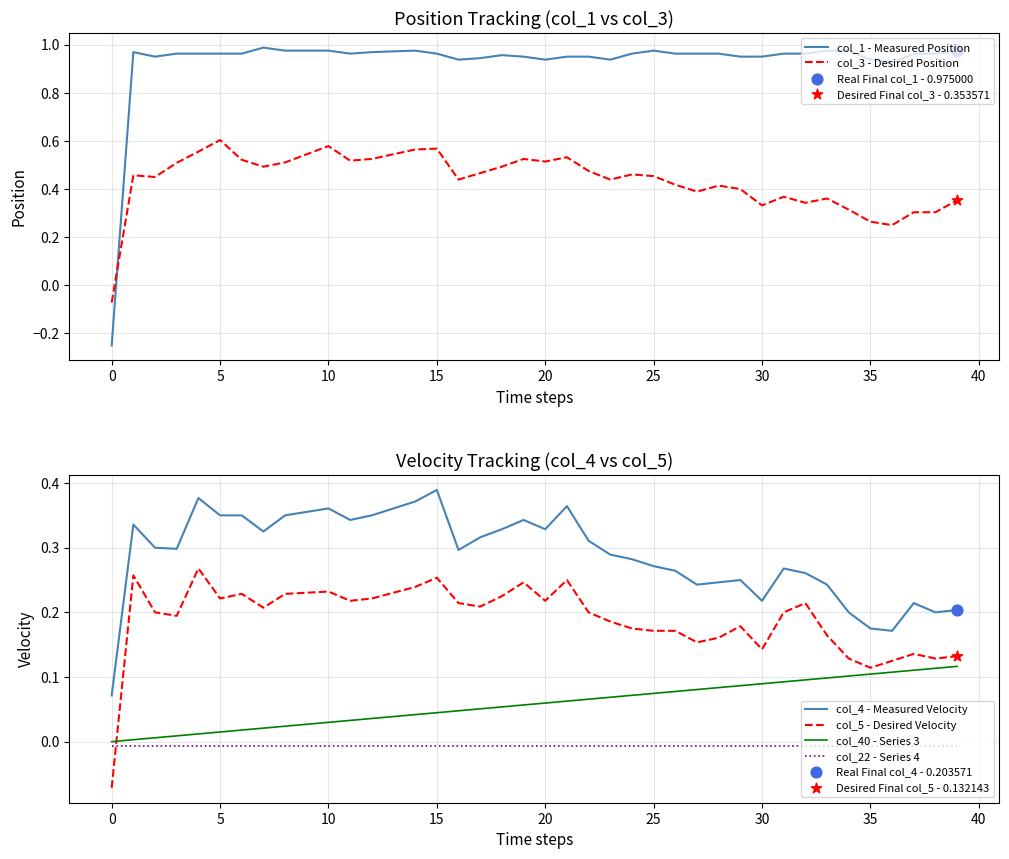

True or false: col_5 - Desired Velocity and col_4 - Measured Velocity cross at least once.

False